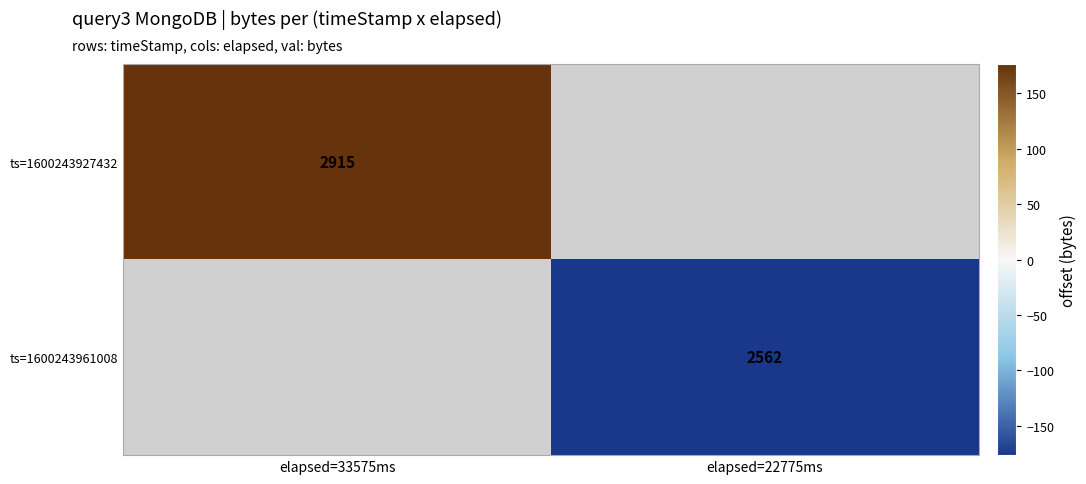

Is the value of ts=1600243961008 at elapsed=22775ms greater than the value of ts=1600243927432 at elapsed=33575ms?

No